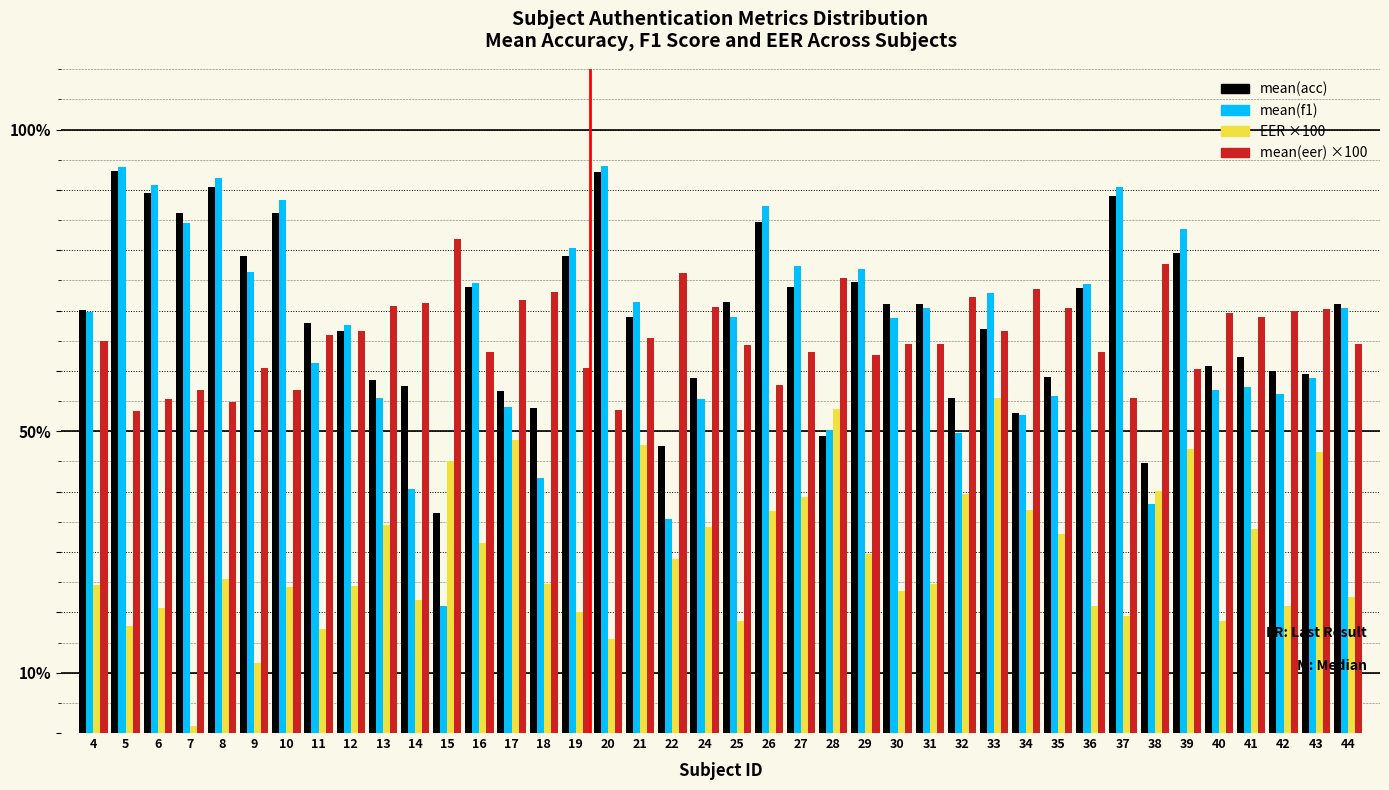

What is the spread (max minus min) of values at 10?

64.0